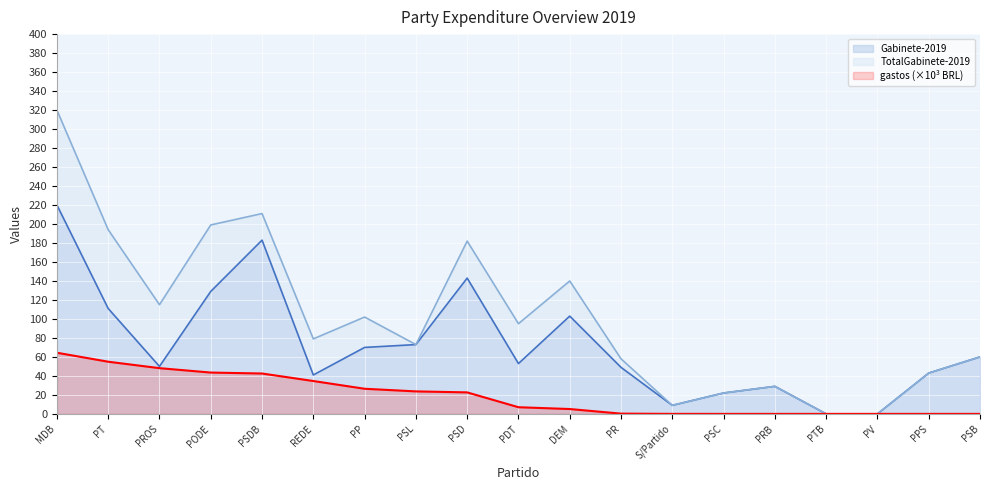

How many interior local peaks does the Gabinete-2019 series have?

4